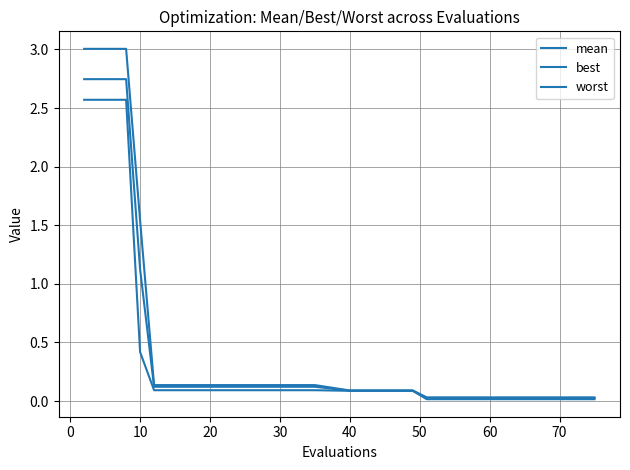

What is the sum of all best values?

11.4